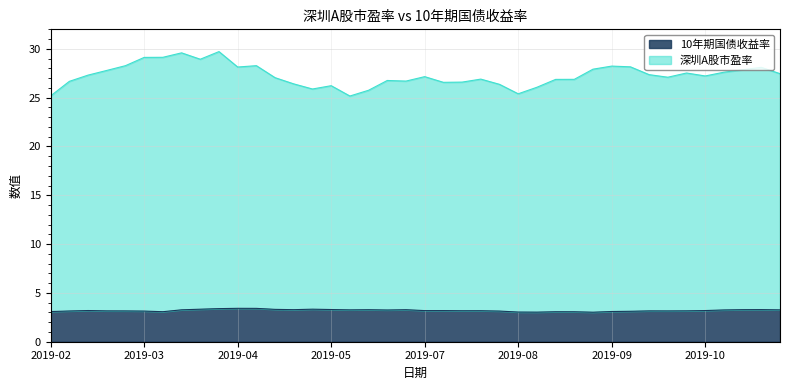

What is the maximum value shown in the chart?

29.7